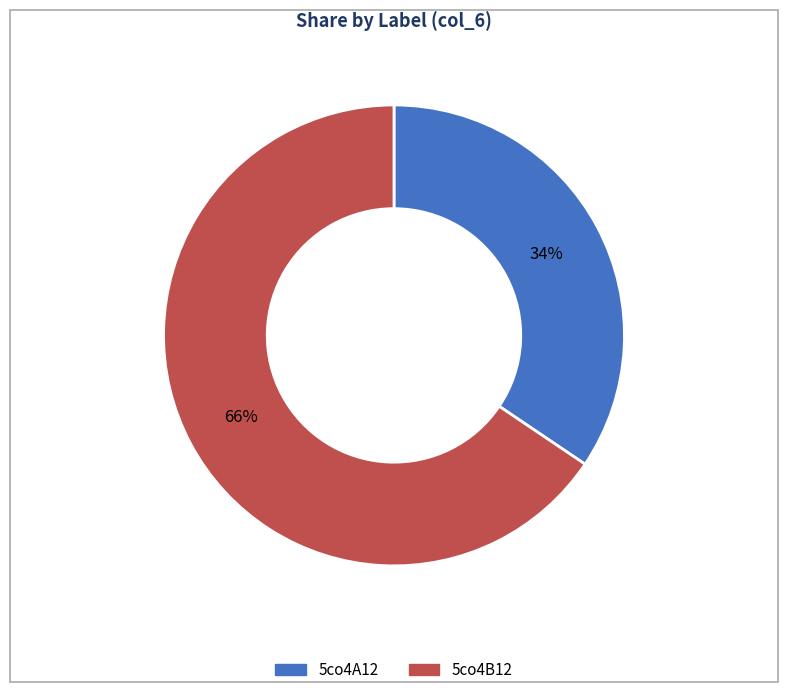

To the nearest percent, what is the combined percentage of 5co4B12 and 5co4A12?

100%